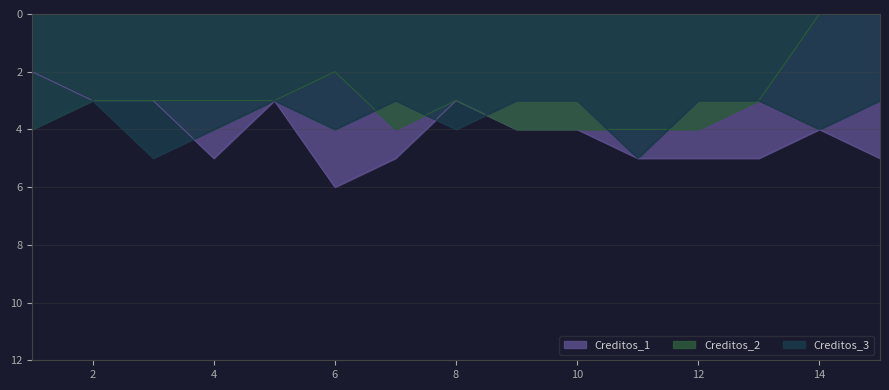

What is the maximum value for Creditos_3?

5